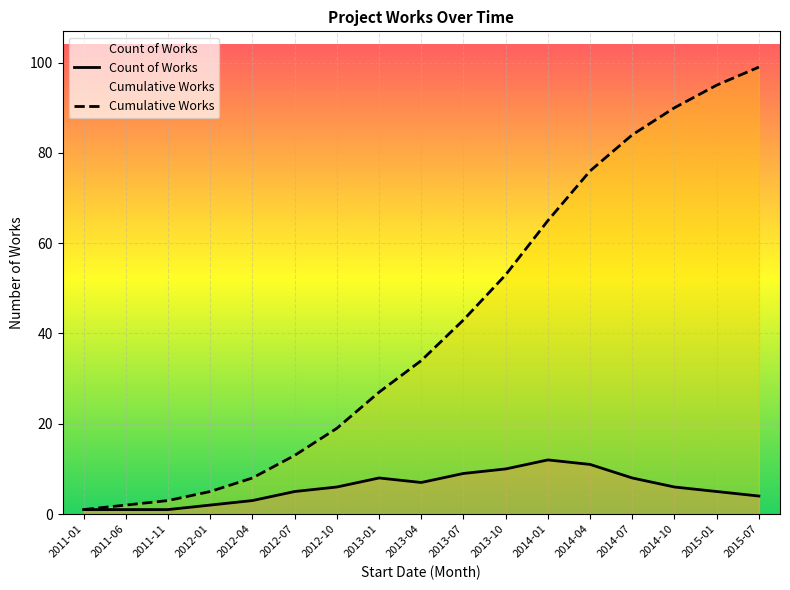

What is the difference between the highest and lowest values at 2011-11?

2